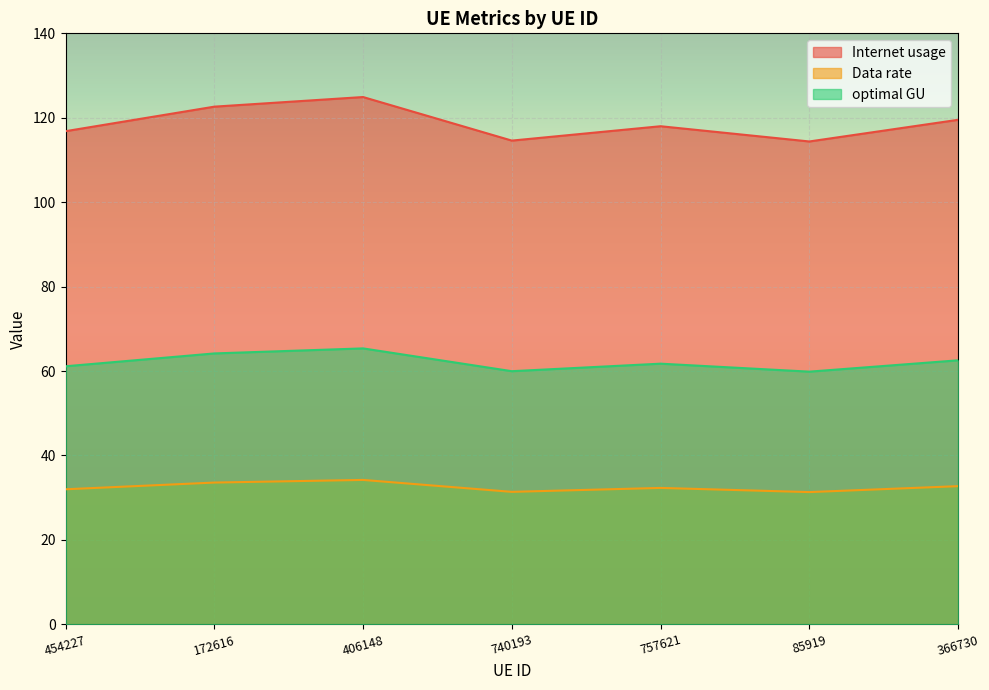

How many interior local peaks does the Data rate series have?

2